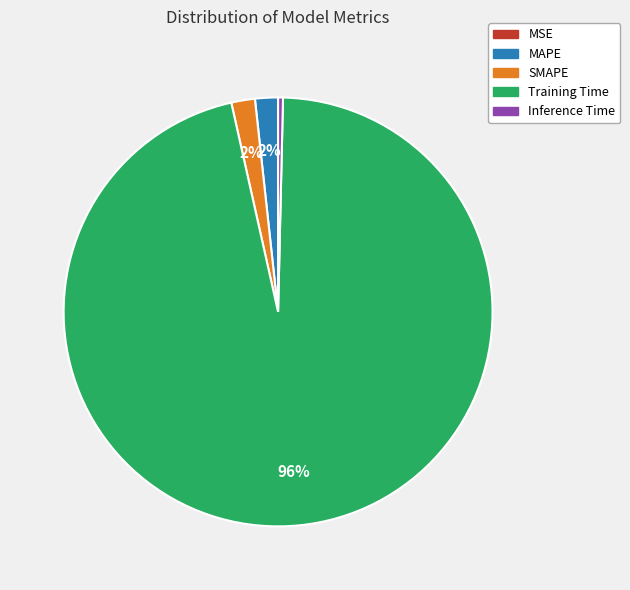

Combined, do Inference Time and MAPE account for over 50%?

No